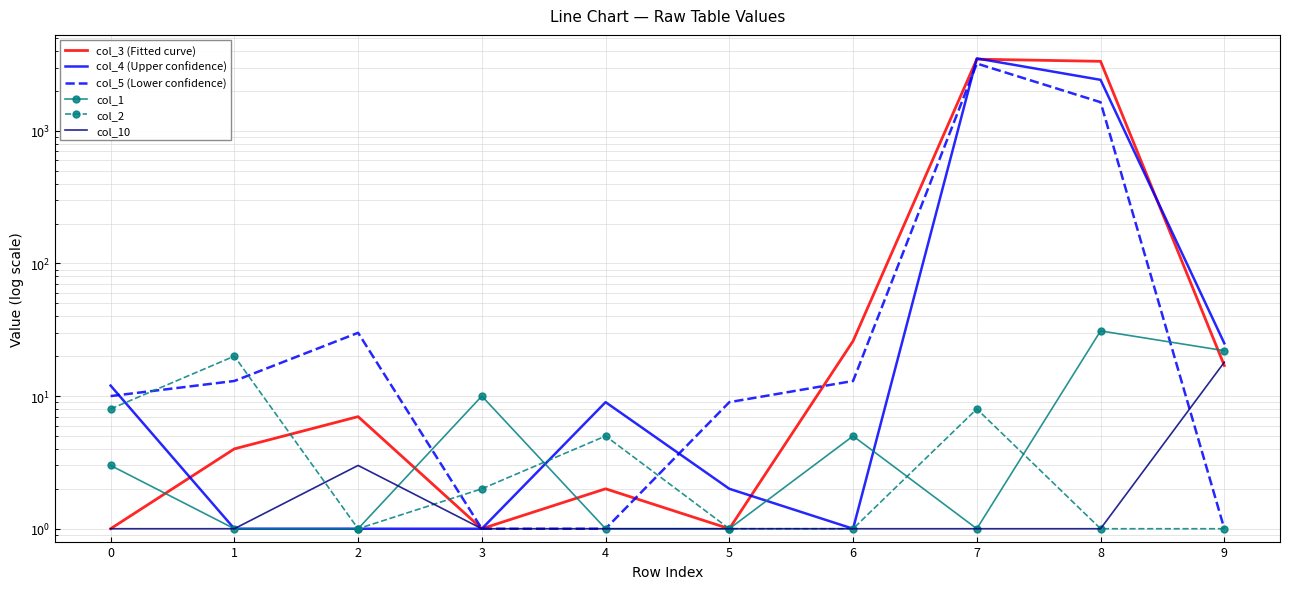

At 6, list the series in order from smallest to largest.

col_4 (Upper confidence), col_2, col_10, col_1, col_5 (Lower confidence), col_3 (Fitted curve)